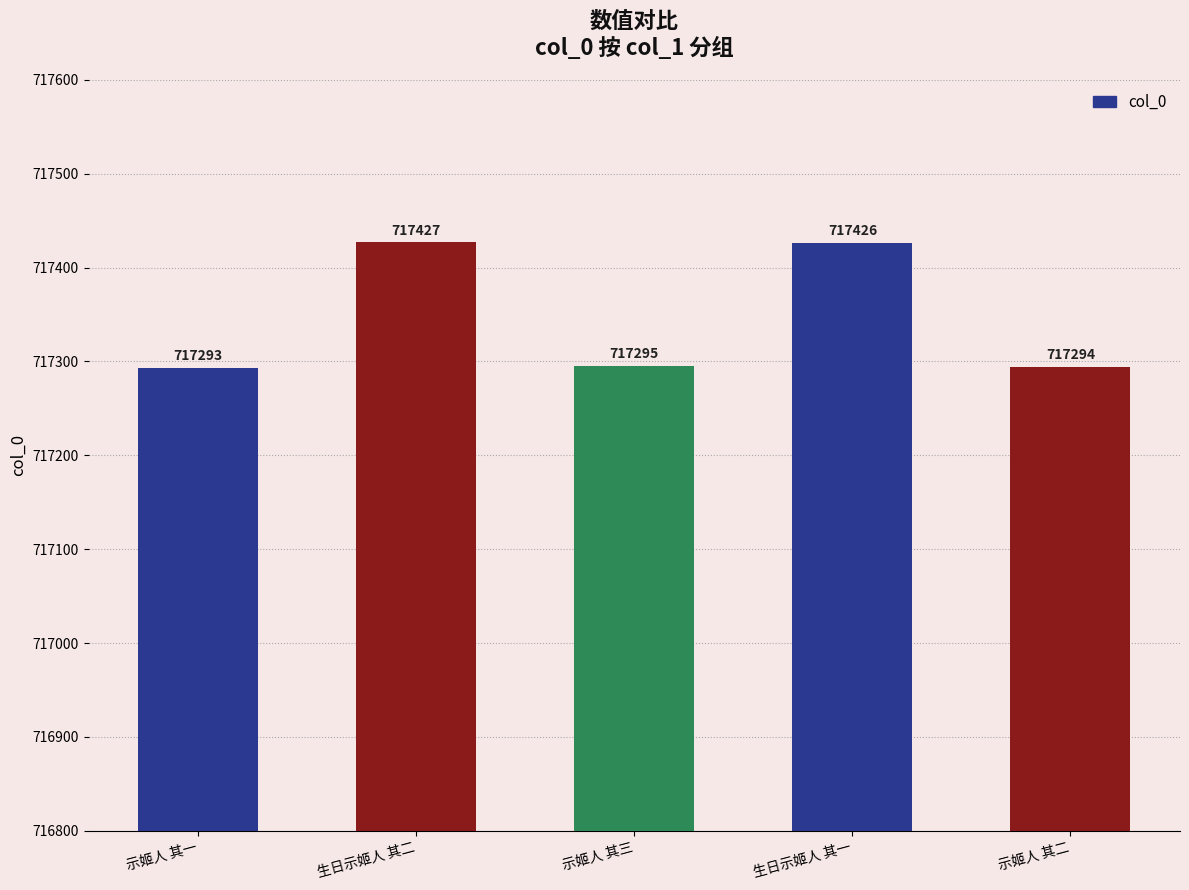

At which category does the chart reach its minimum across all series?

示姬人 其一